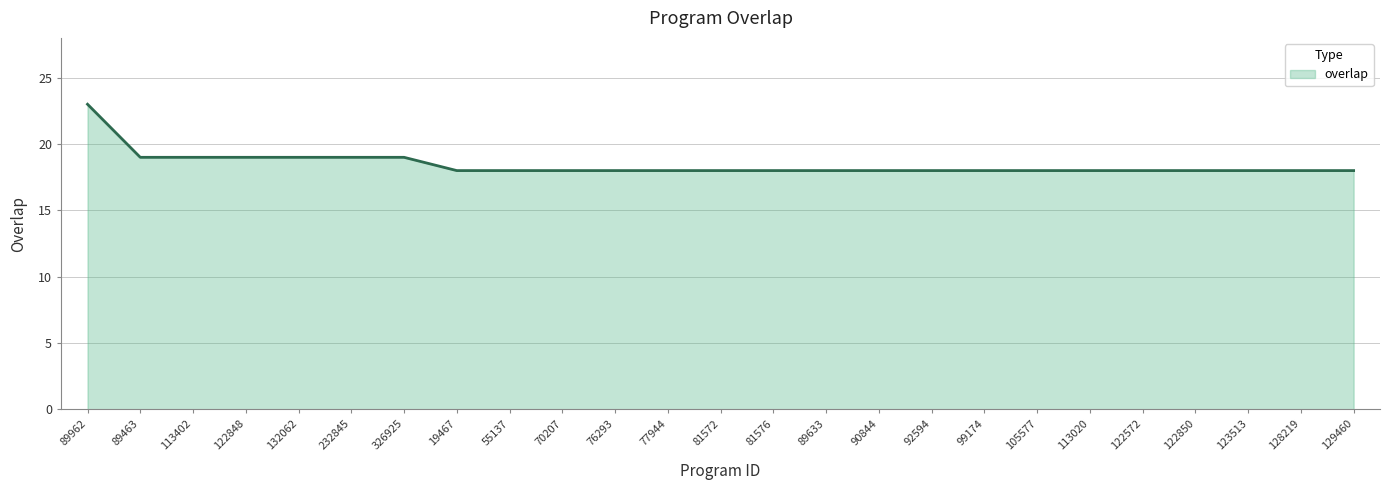

Approximately how many times larger is the value at 122850 compared to 77944?

1.0